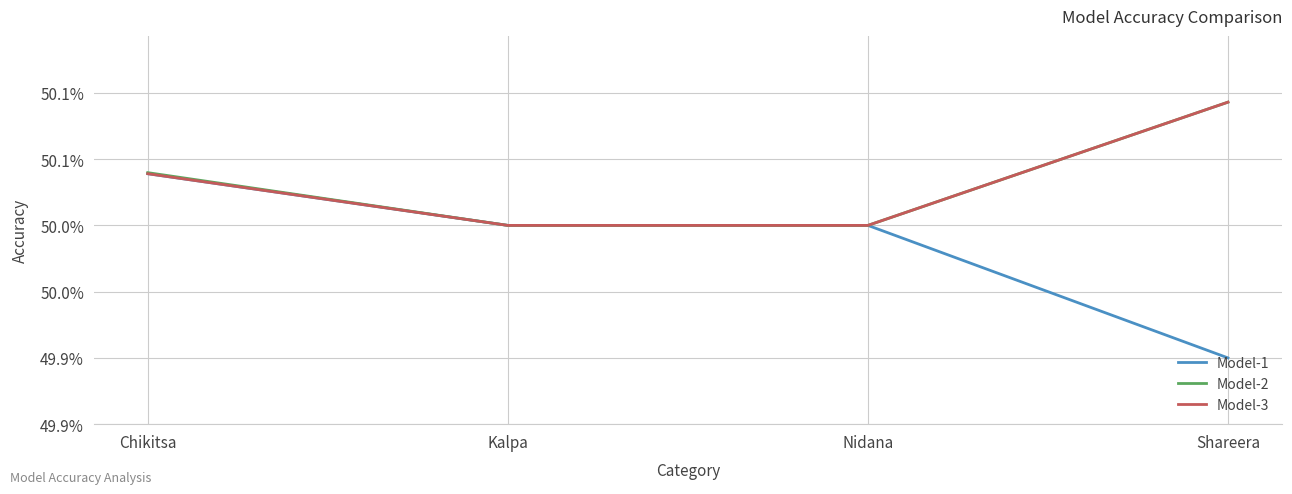

Reading left to right, transcribe all the data shown in this chart.

Model-1: 0.5	0.5	0.5	0.5
Model-2: 0.5	0.5	0.5	0.5
Model-3: 0.5	0.5	0.5	0.5